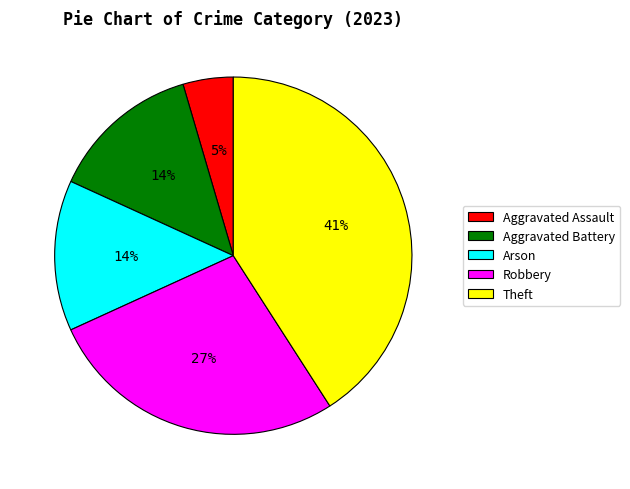

How many slices are in this pie chart?

5